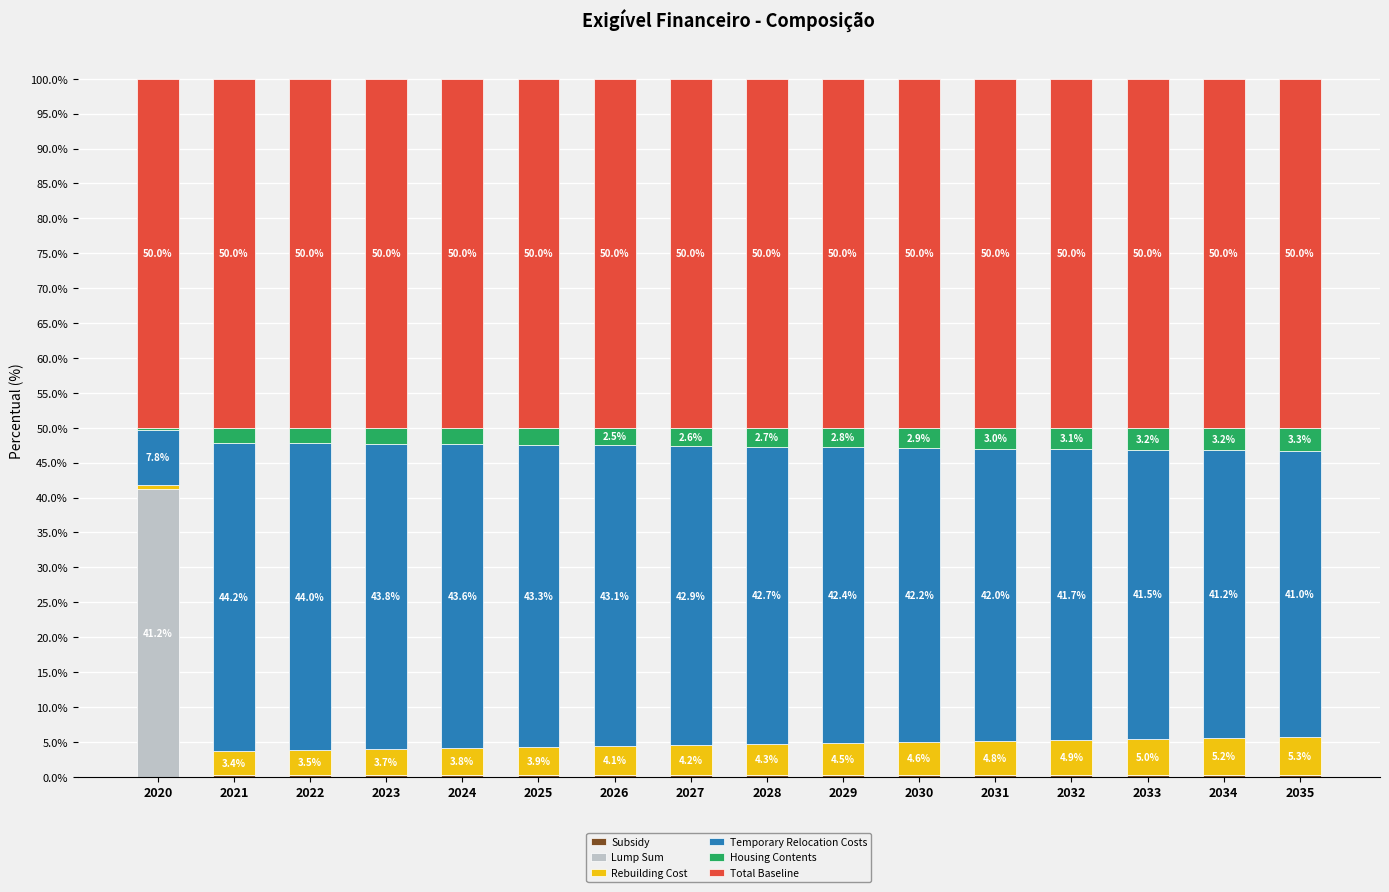

How many series are shown in this chart?

6